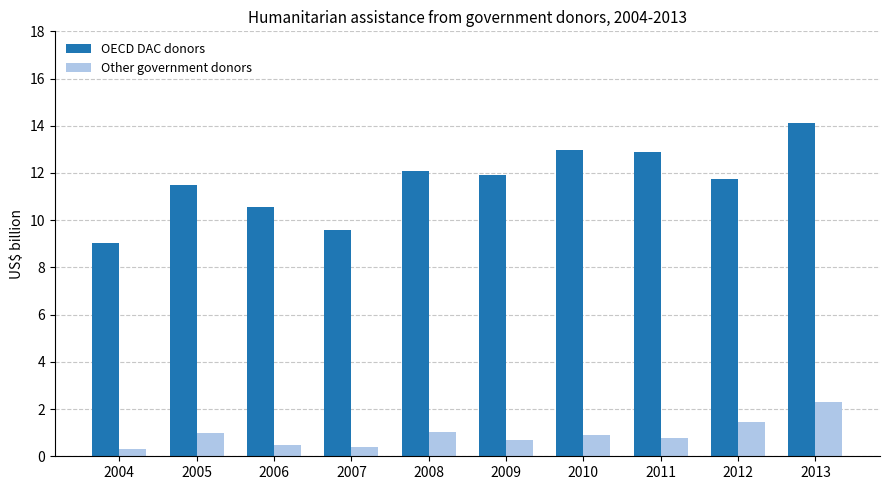

Are the bars horizontal?

No